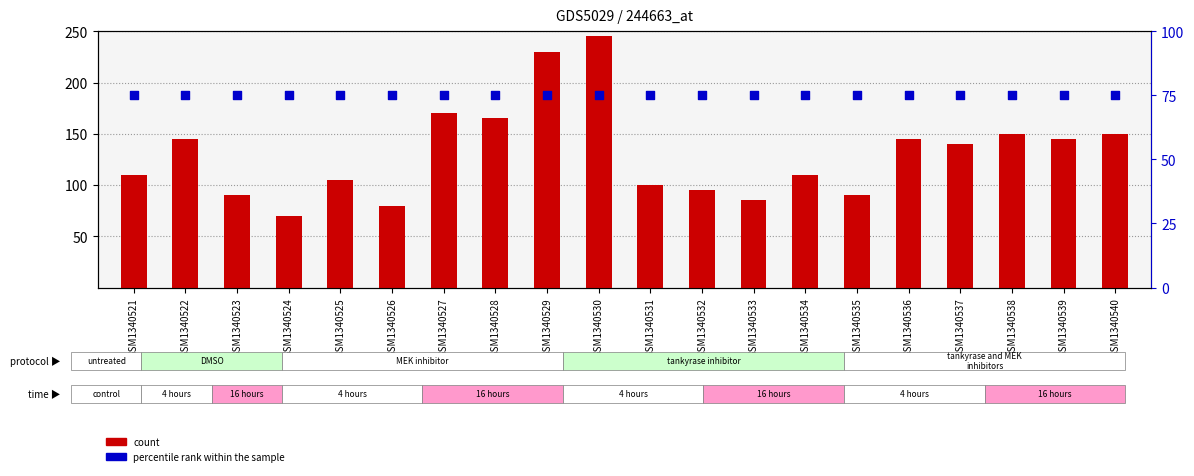

What are all the series names shown in the legend?

count, percentile rank within the sample